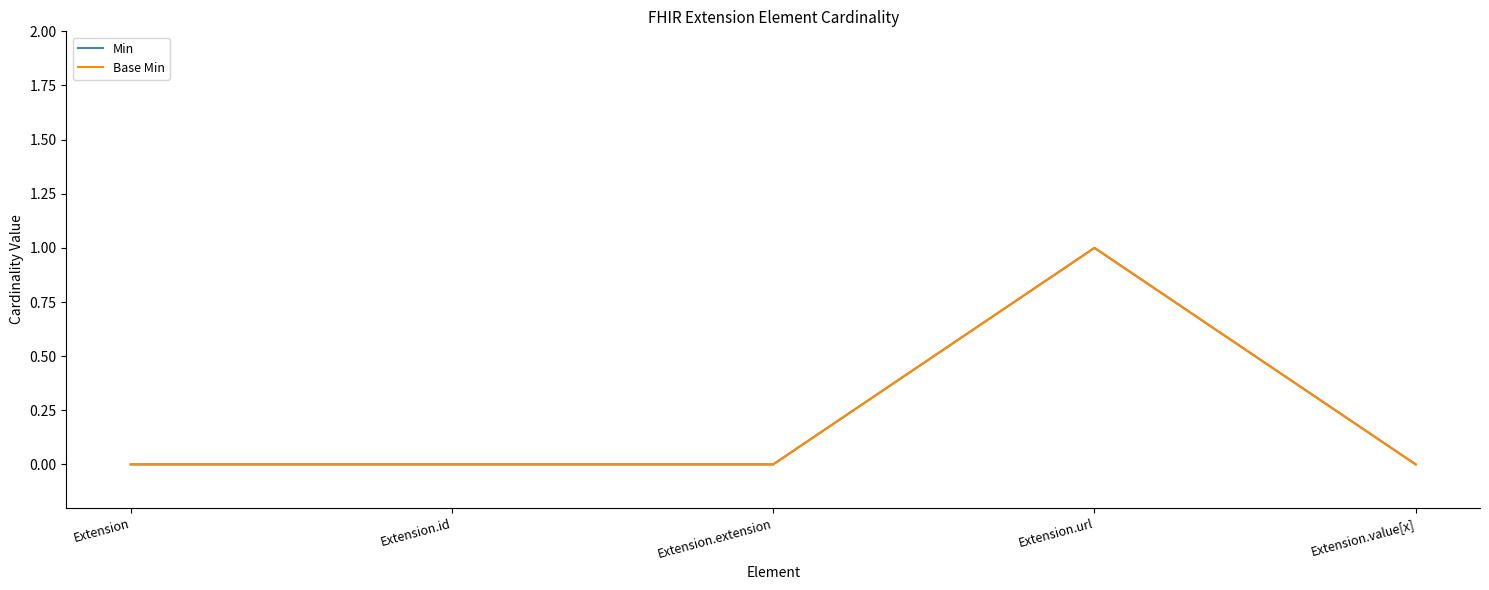

Does the chart display data point markers on the line(s)?

No